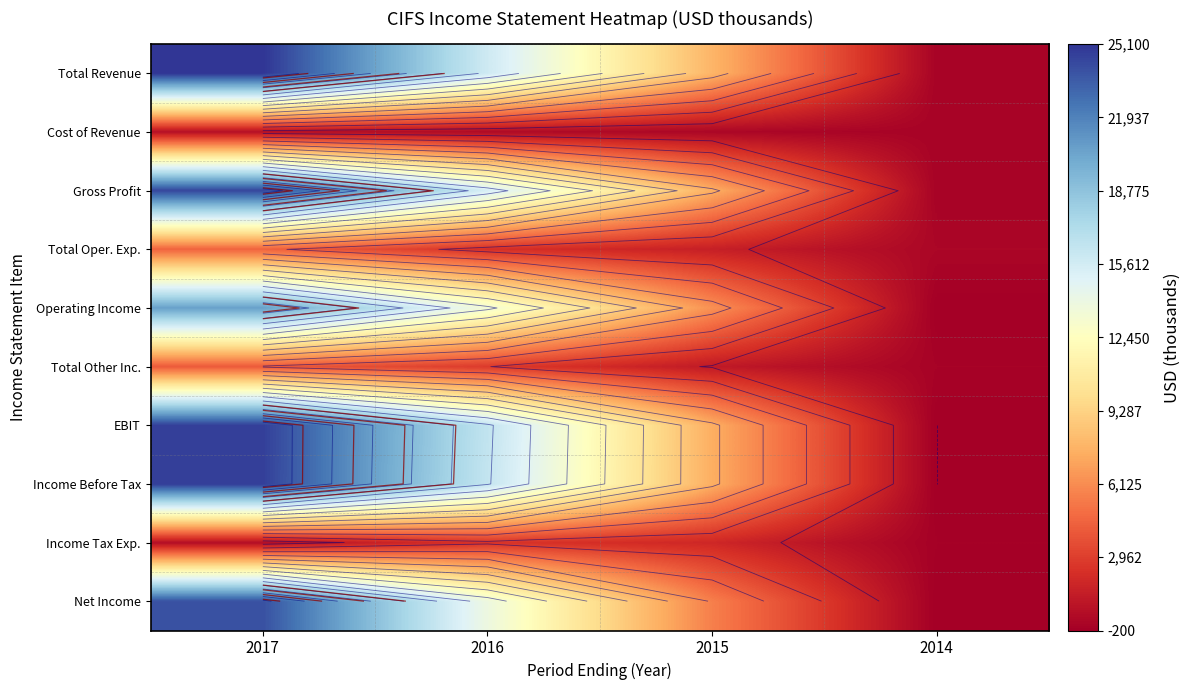

What is the approximate value of Total Oper. Exp. at 2017, to the nearest 10?

4500